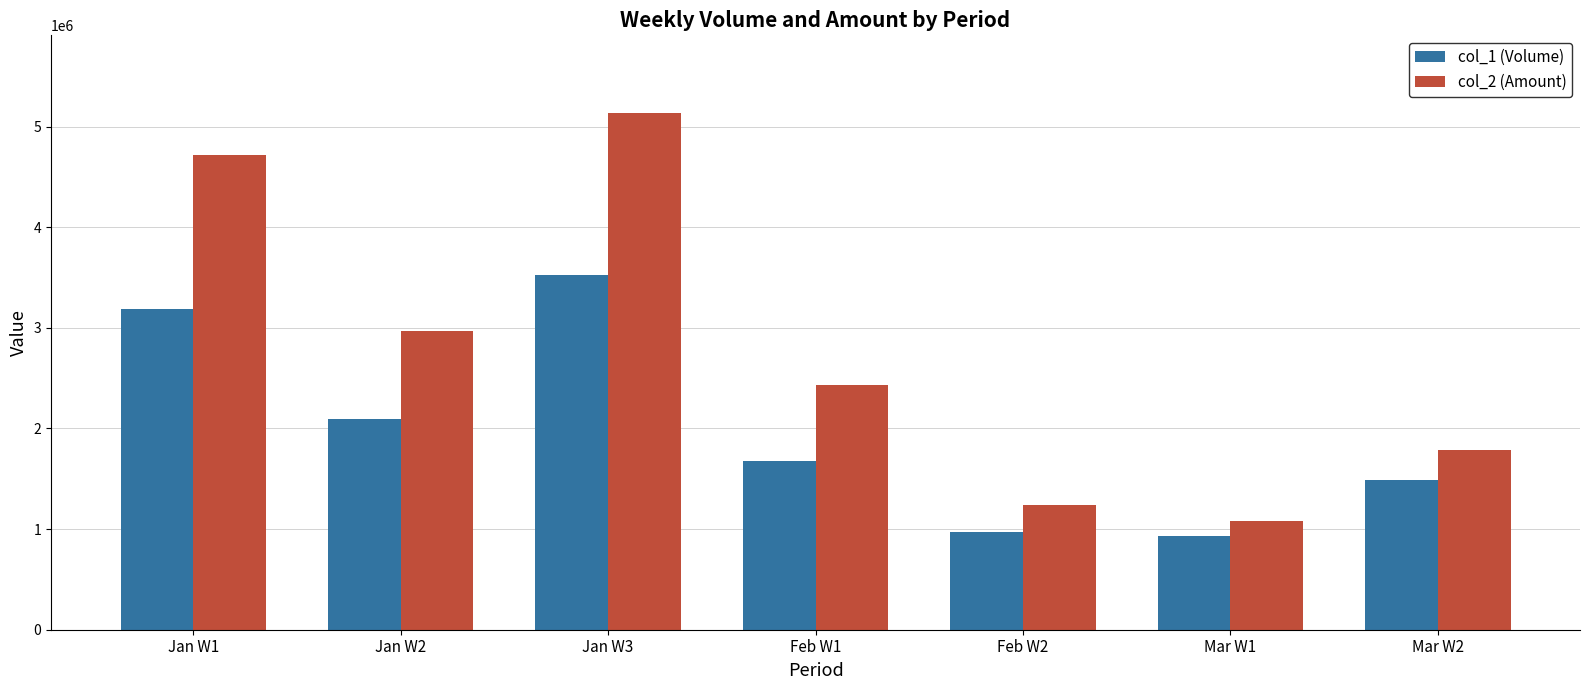

List the series in order of their overall mean, highest first.

col_2 (Amount), col_1 (Volume)